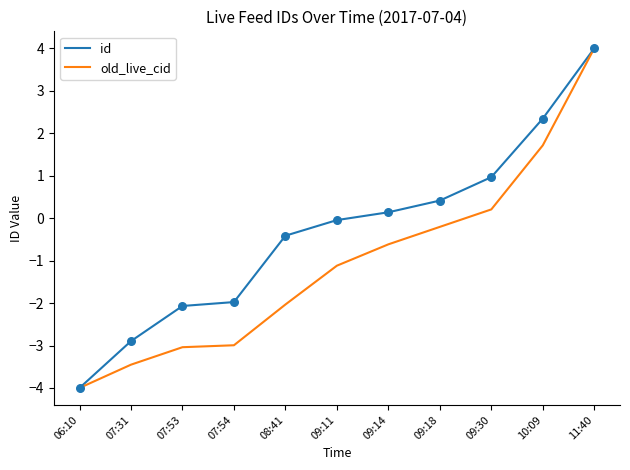

What is the spread (max minus min) of values at 09:30?

0.8